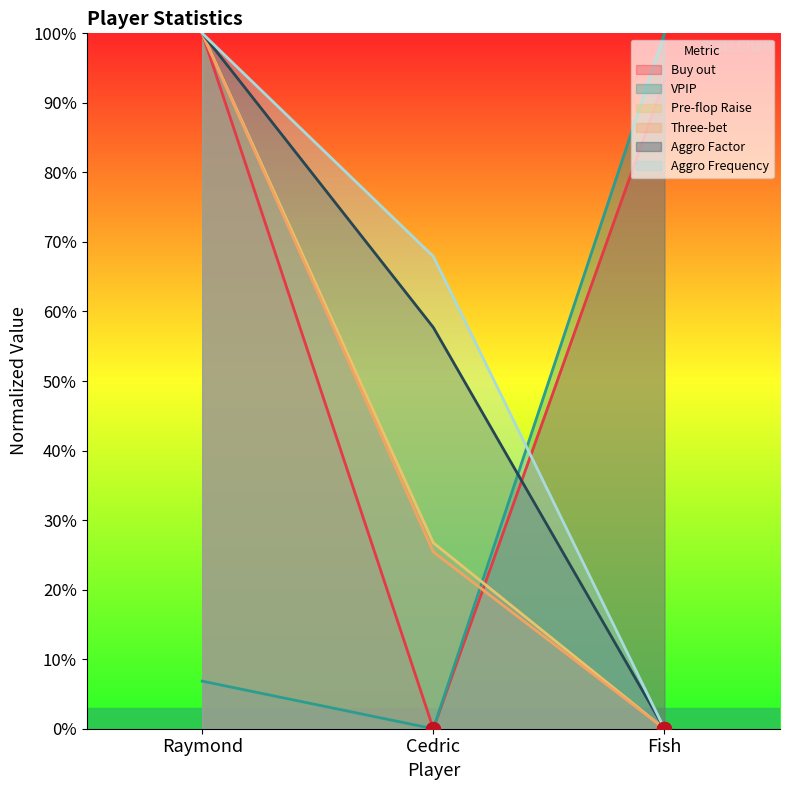

Reading left to right, list all the values displayed in this chart.

Buy out: Raymond=1.0	Cedric=0.0	Fish=0.9
VPIP: Raymond=0.1	Cedric=0.0	Fish=1.0
Pre-flop Raise: Raymond=1.0	Cedric=0.3	Fish=0.0
Three-bet: Raymond=1.0	Cedric=0.3	Fish=0.0
Aggro Factor: Raymond=1.0	Cedric=0.6	Fish=0.0
Aggro Frequency: Raymond=1.0	Cedric=0.7	Fish=0.0